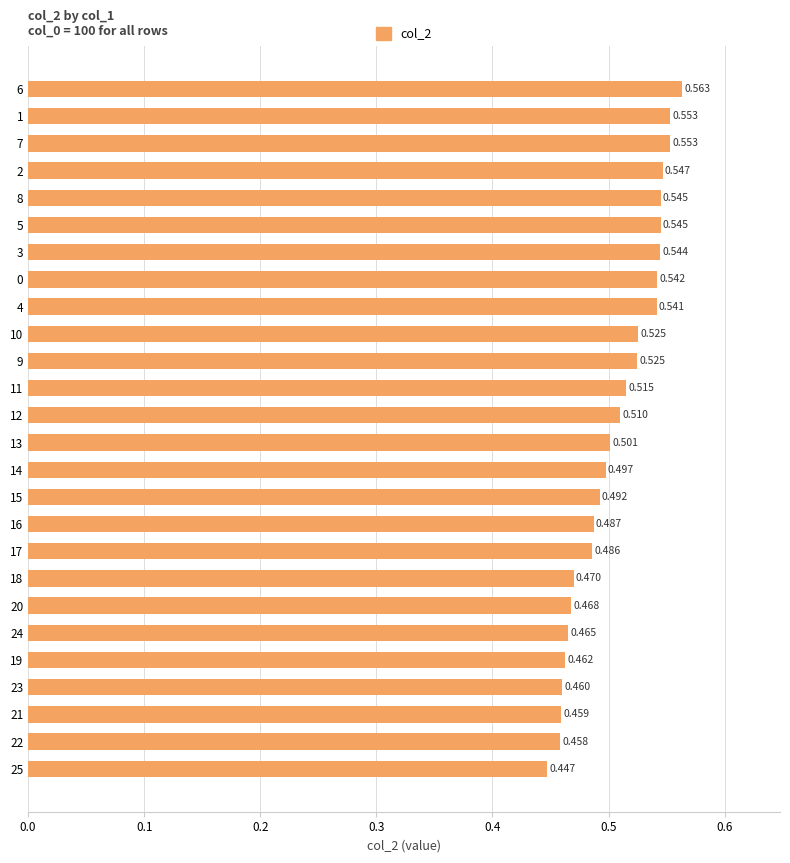

Which has a higher value, 23 or 24?

24